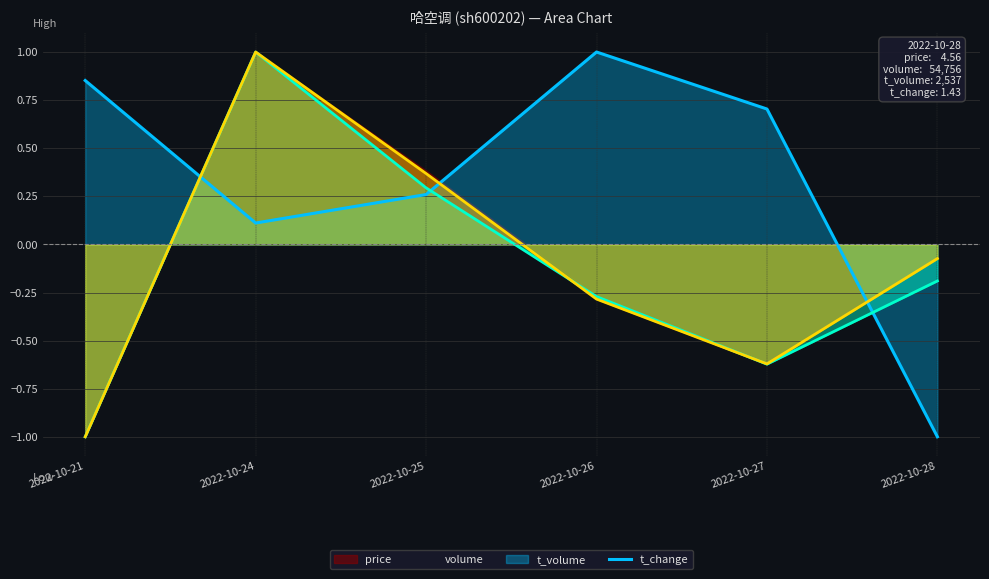

At which category is the sum across all series the highest?

2022-10-24